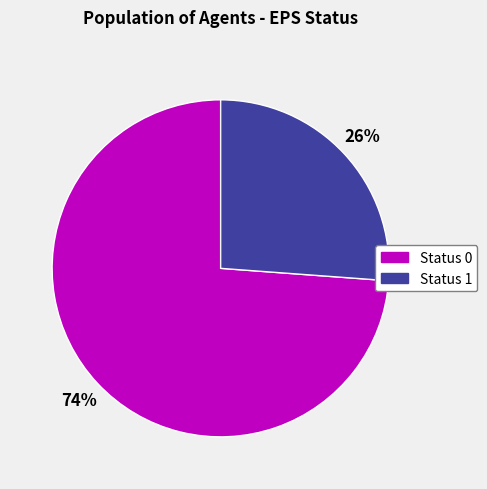

Rank the categories by value from highest to lowest.

Status 0, Status 1